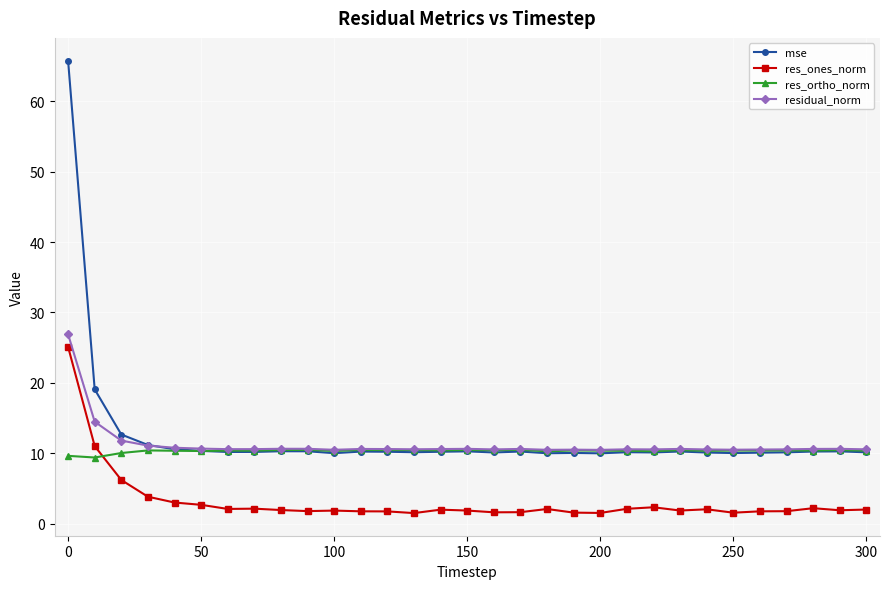

True or false: residual_norm has more than 2 points higher than both neighbors.

True